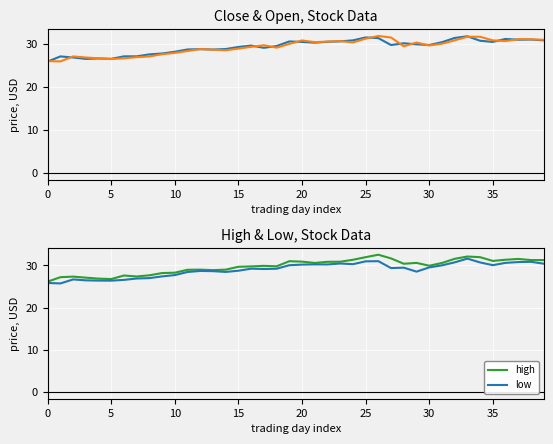

Rank the series by their maximum value, from lowest to highest.

low, close, open, high